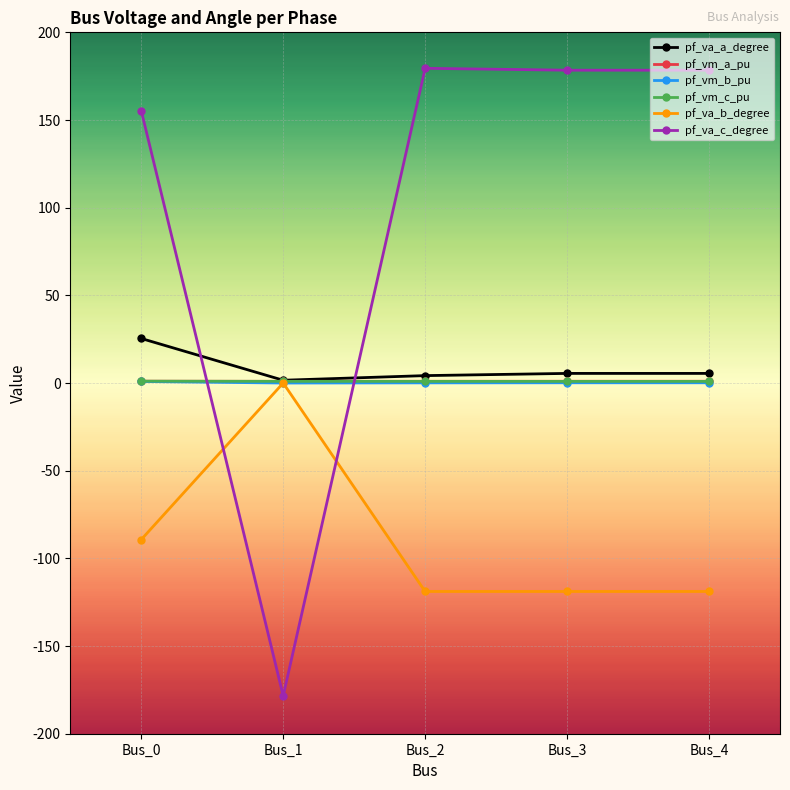

At which category does pf_va_b_degree reach its first local peak?

Bus_1